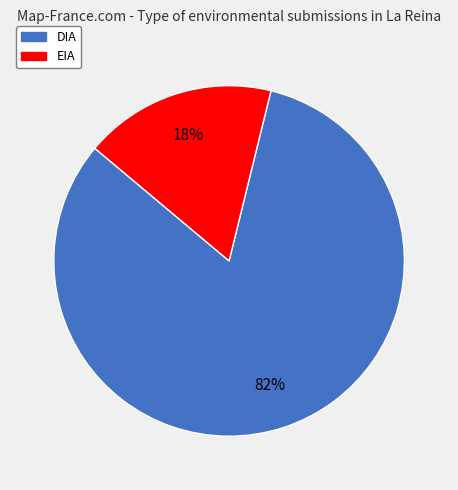

To the nearest percent, what is the average slice percentage?

50%